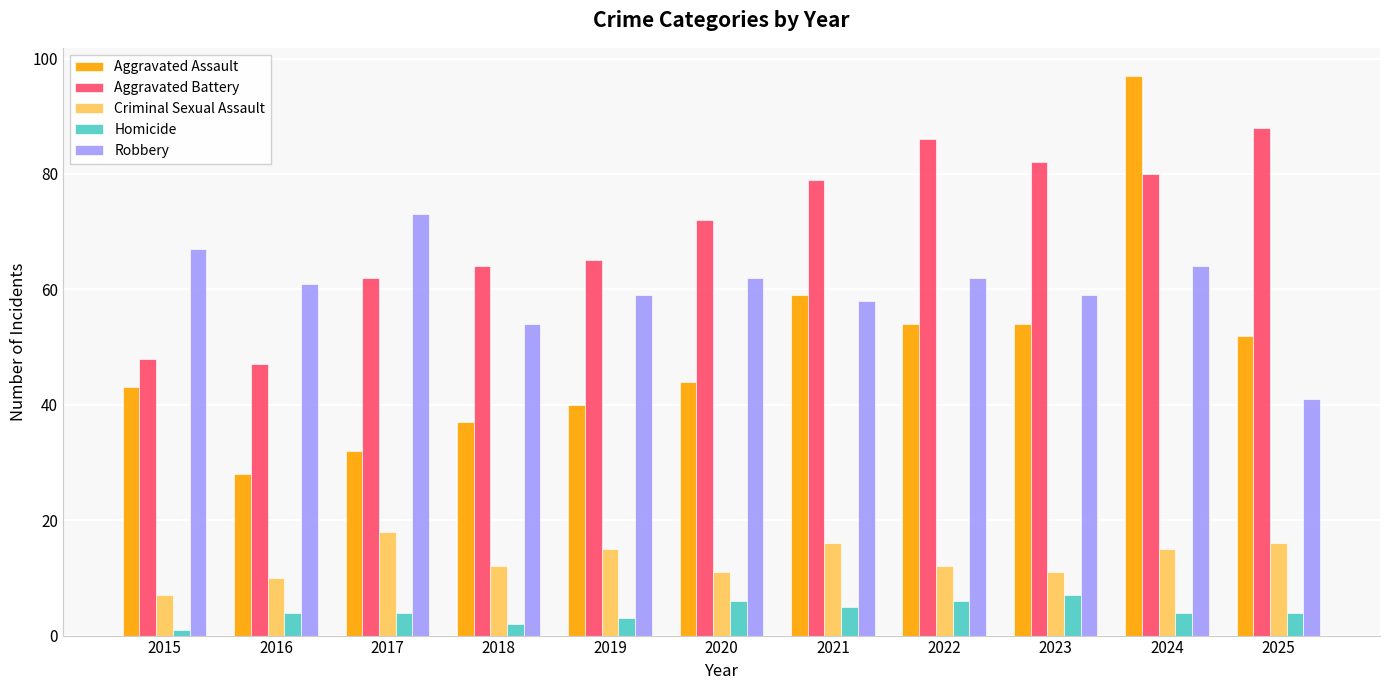

Which series has the largest total across all categories?

Aggravated Battery